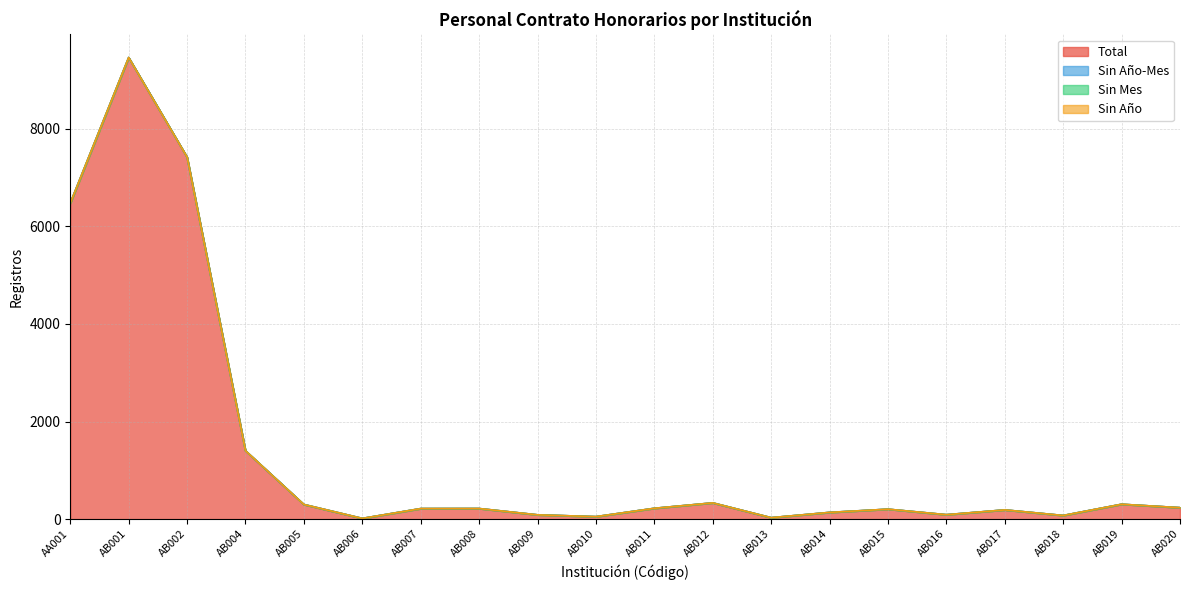

What are all the series names shown in the legend?

Total, Sin Año-Mes, Sin Mes, Sin Año